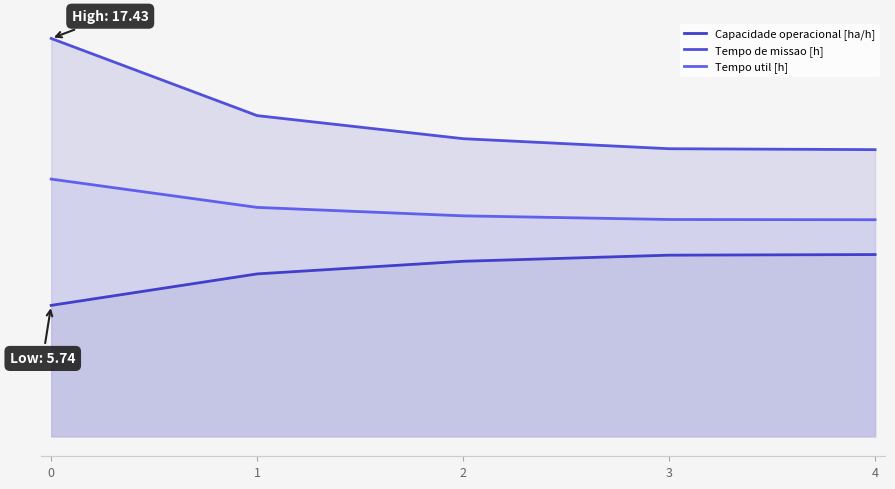

True or false: Tempo de missao [h] has more than 1 interior local peaks.

False